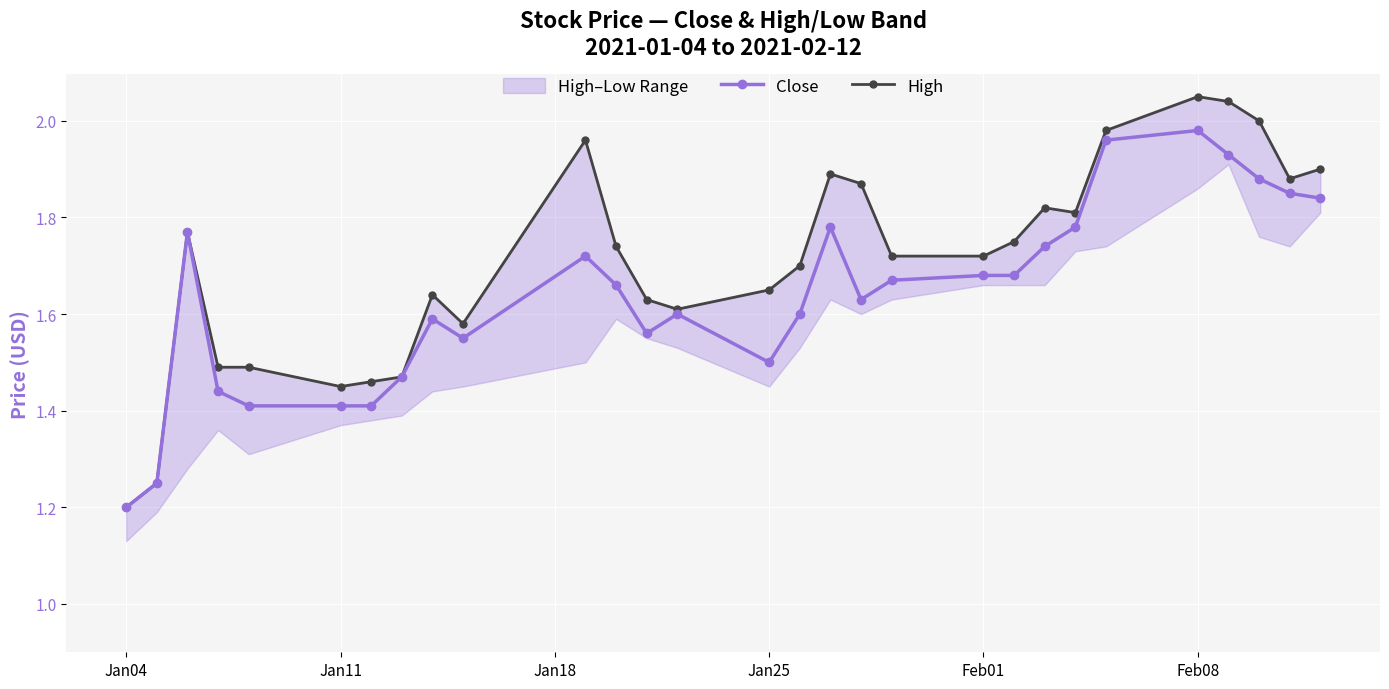

What is the difference between the second highest and second lowest values in the Close series?

0.7